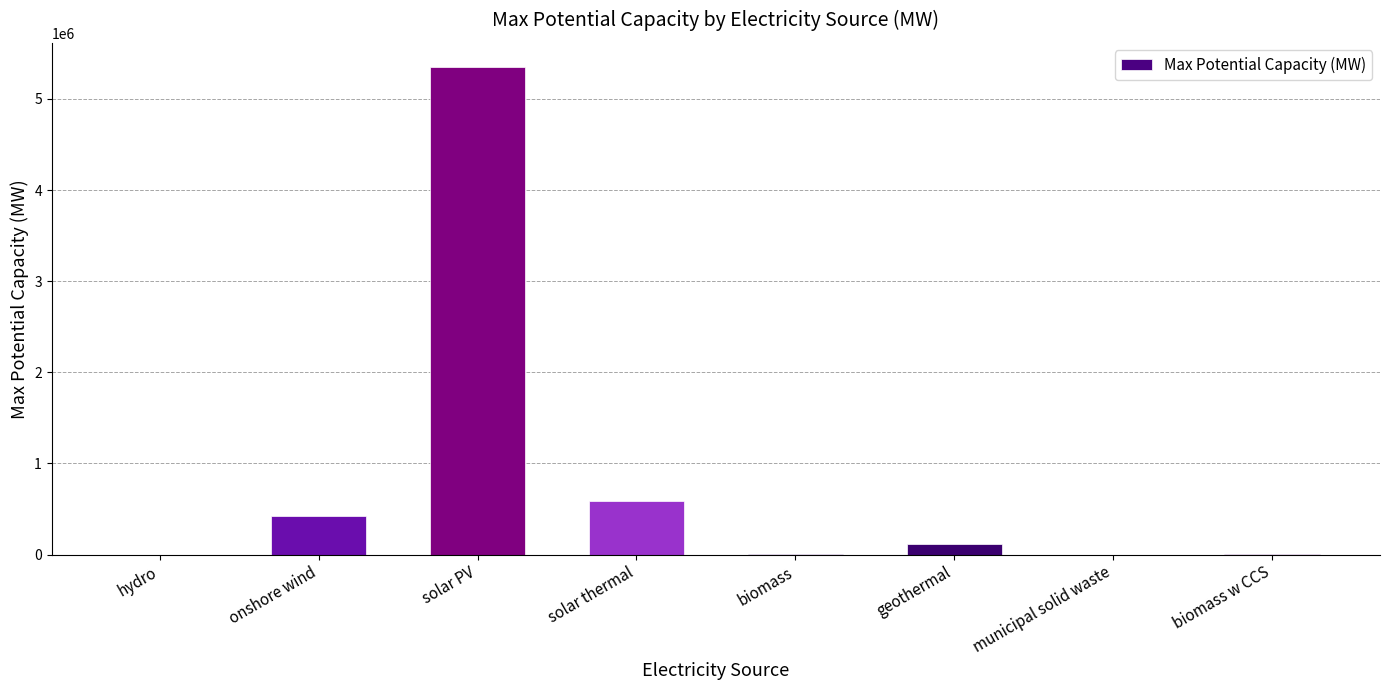

How many data points does each series have?

8